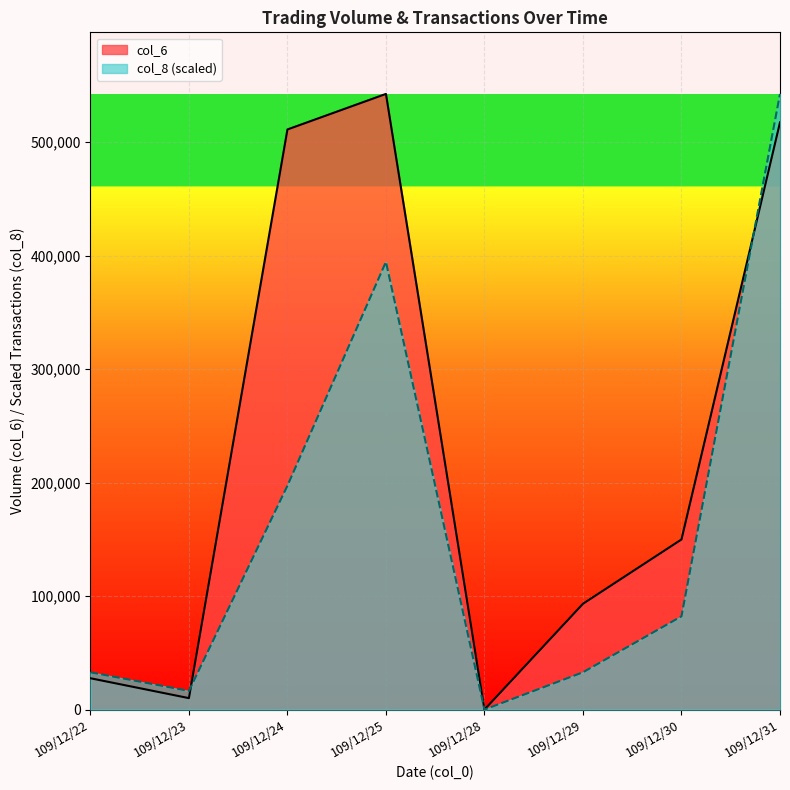

Read the col_8 value at 109/12/30.

82178.8